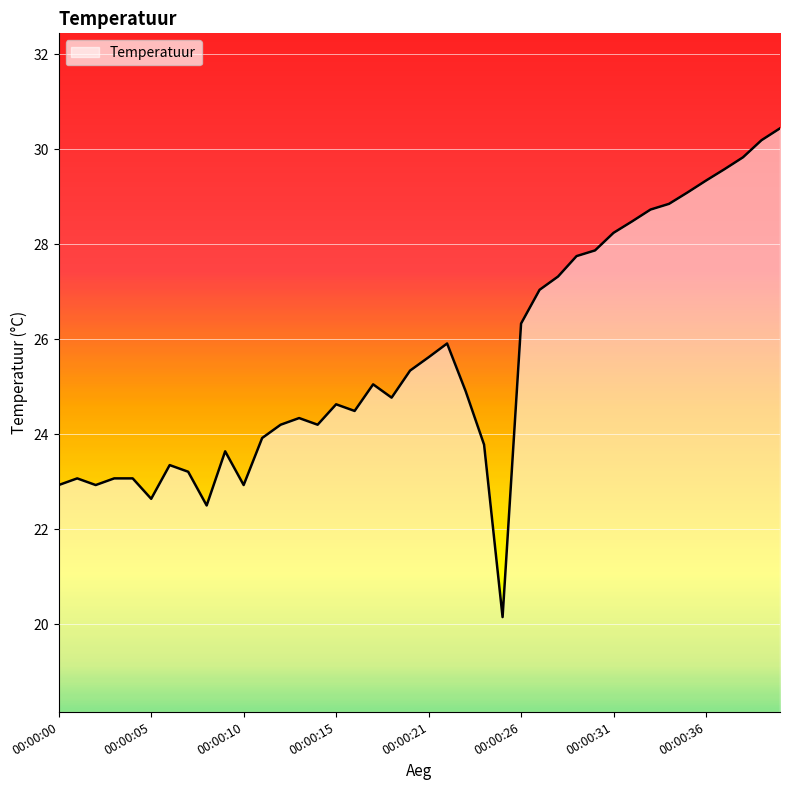

What is the difference between the maximum and minimum values?

10.3